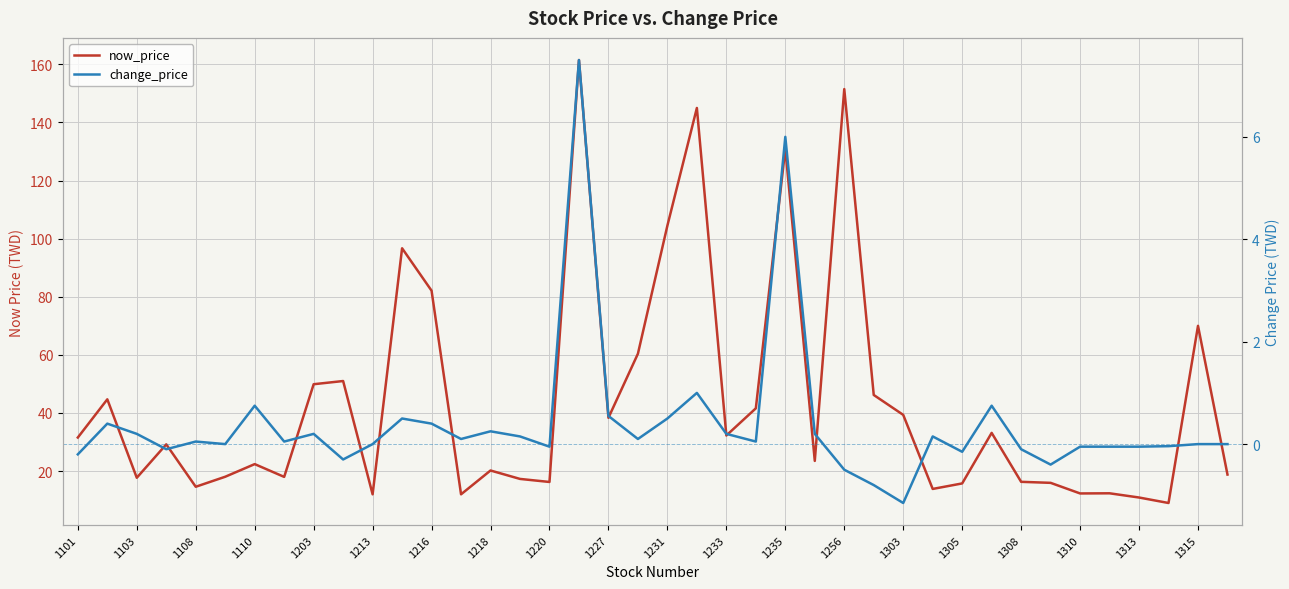

At which label does now_price first exceed 29?

1101